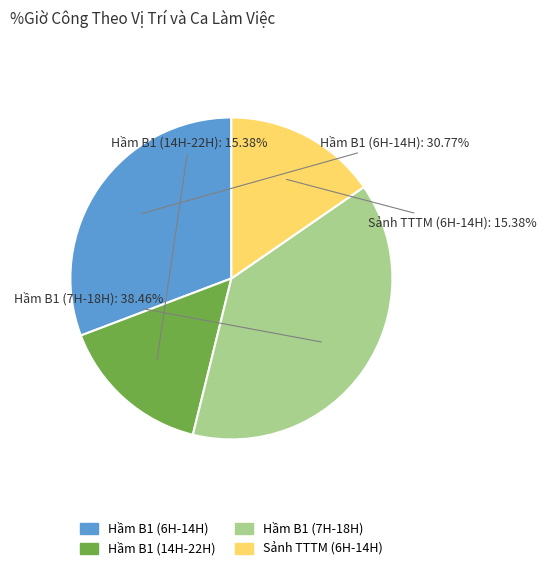

Is there a majority slice in this chart?

No